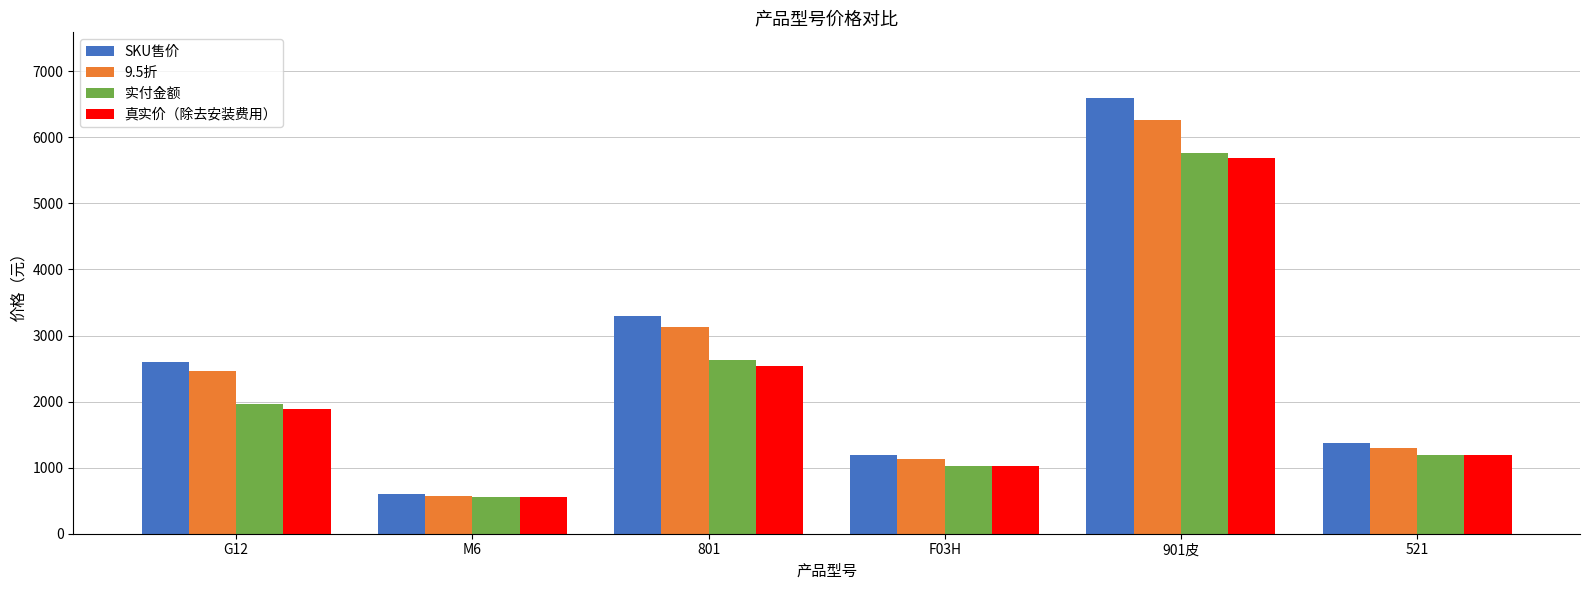

Count the number of categories in the chart.

6